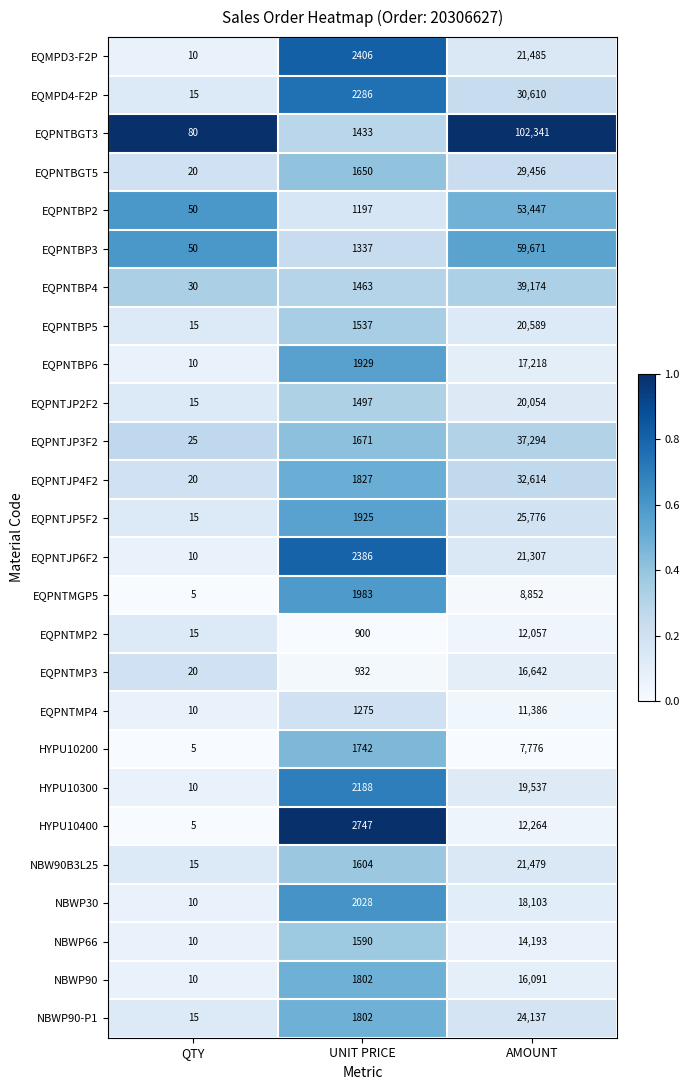

At which label is EQMPD3-F2P closest to 10747?

UNIT PRICE